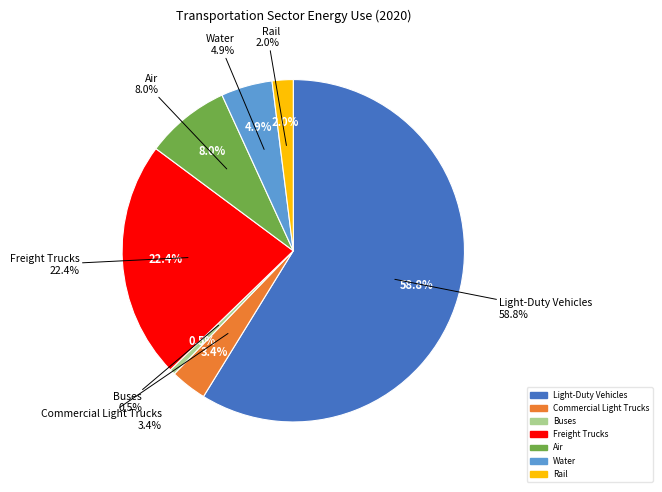

Do Light-Duty Vehicles and Water together represent more than half of the pie?

Yes